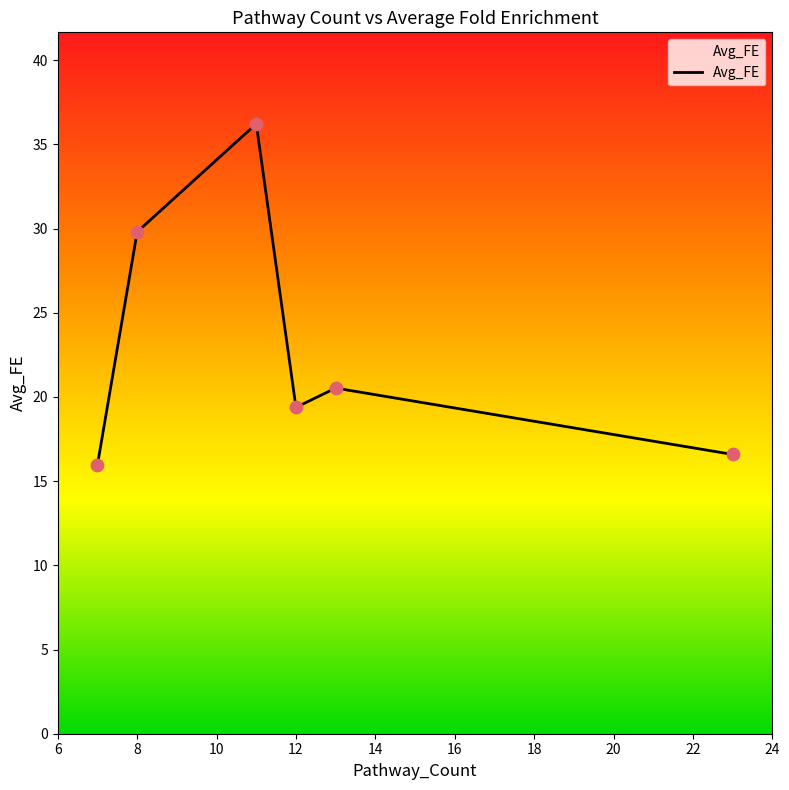

What is the average value?

23.1